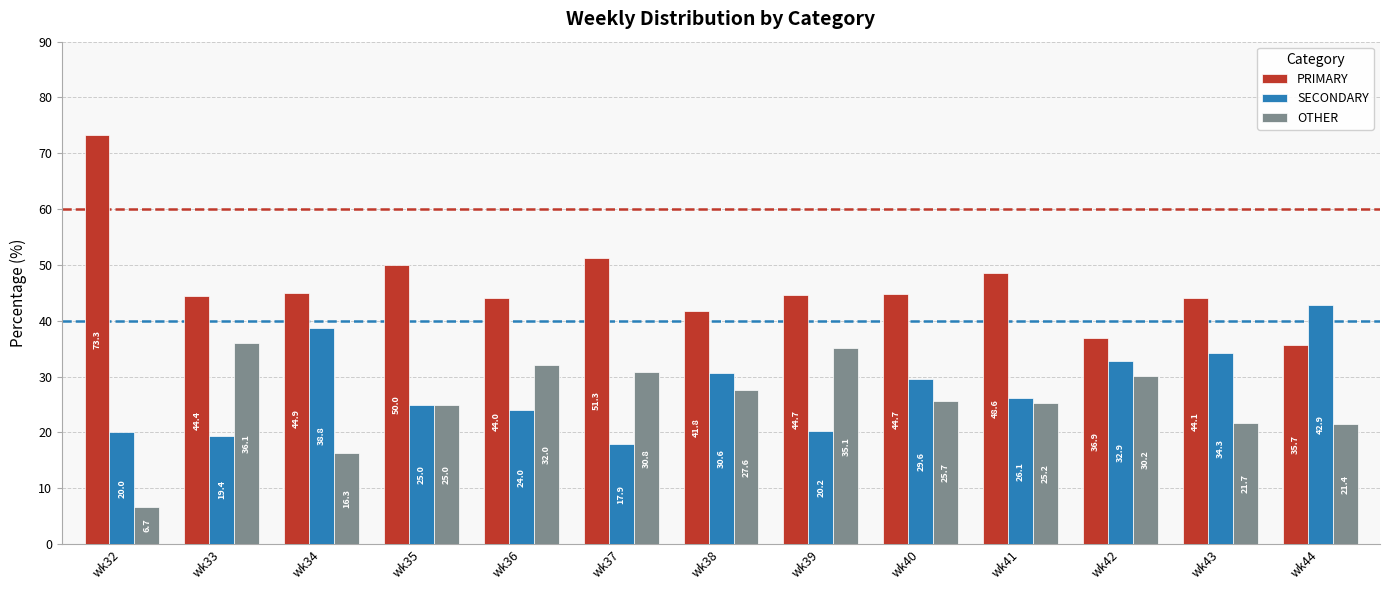

Which category has the lowest value in the OTHER series?

wk32